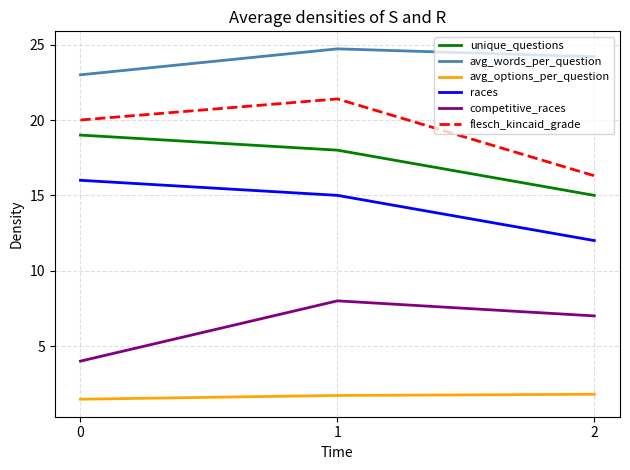

Rank the categories by competitive_races value from lowest to highest.

0, 2, 1